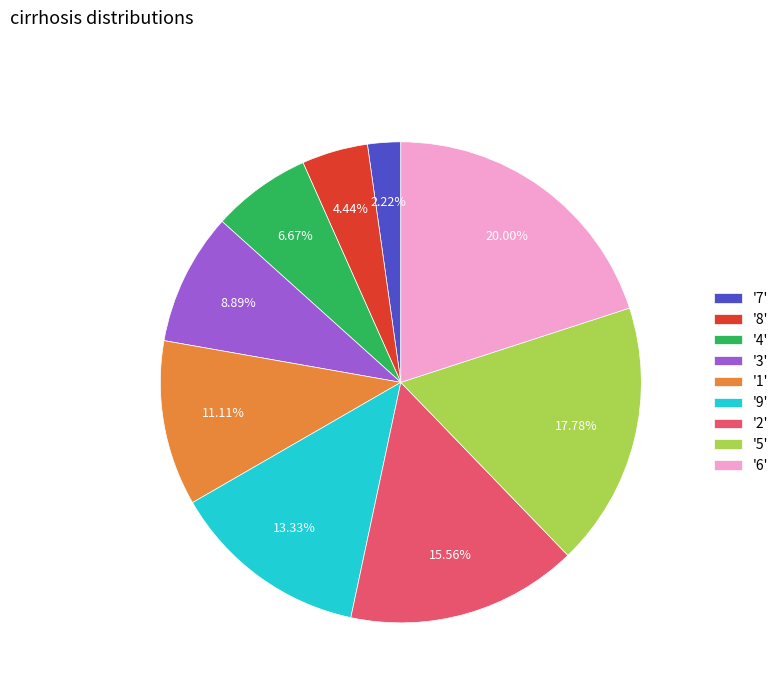

Rank the categories by value from highest to lowest.

'6', '5', '2', '9', '1', '3', '4', '8', '7'